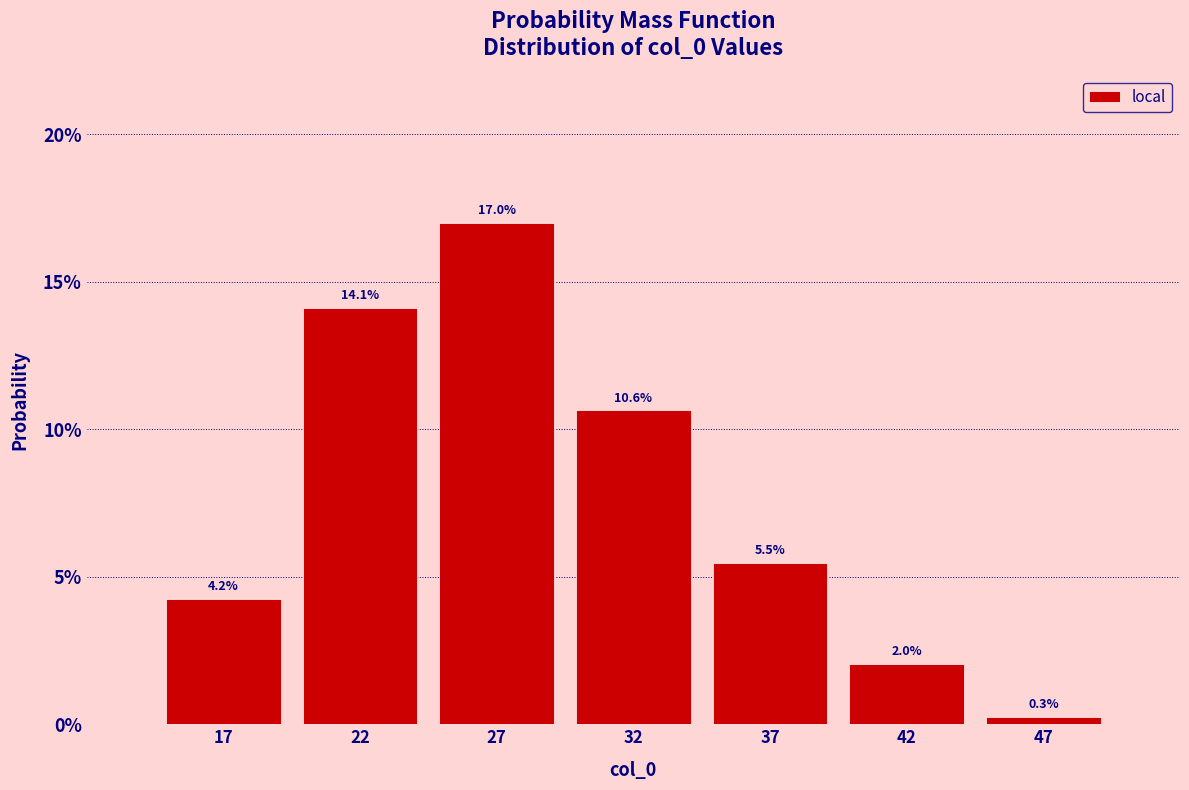

Does the chart contain any negative values?

No